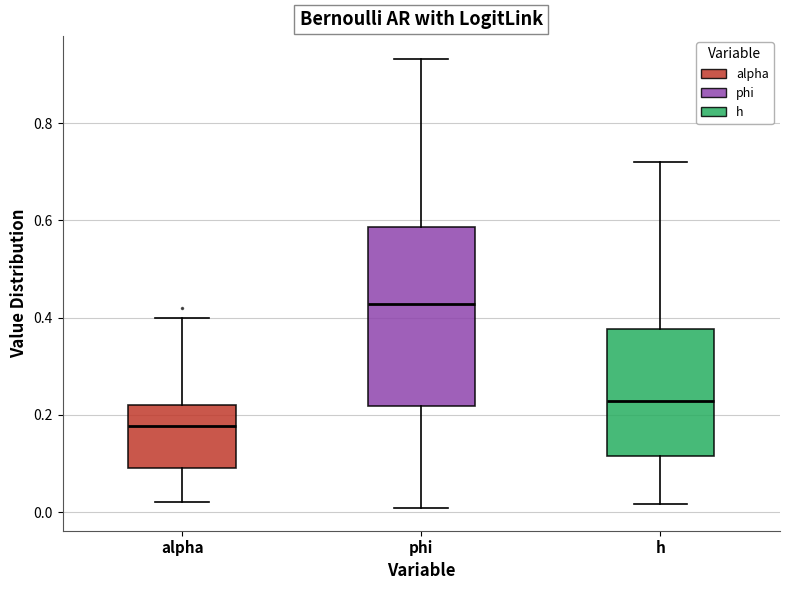

Reading left to right, read every box against the y-axis: the position of its median line, the range the box covers, and the ends of its whiskers. The values are not printed on the chart, so give them approximately, as read against the axis.

alpha: median 0.18, box 0.10 to 0.22, whiskers 0.02 to 0.40
phi: median 0.42, box 0.22 to 0.58, whiskers 0.00 to 0.94
h: median 0.22, box 0.12 to 0.38, whiskers 0.02 to 0.72